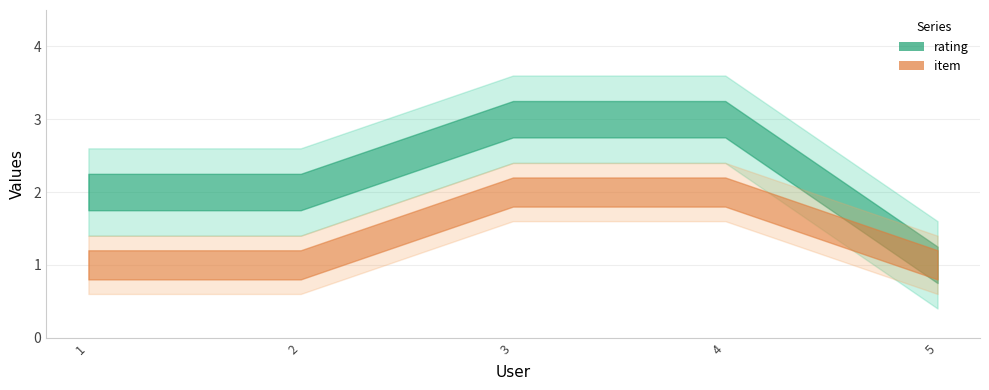

At which category is the sum across all series the highest?

3